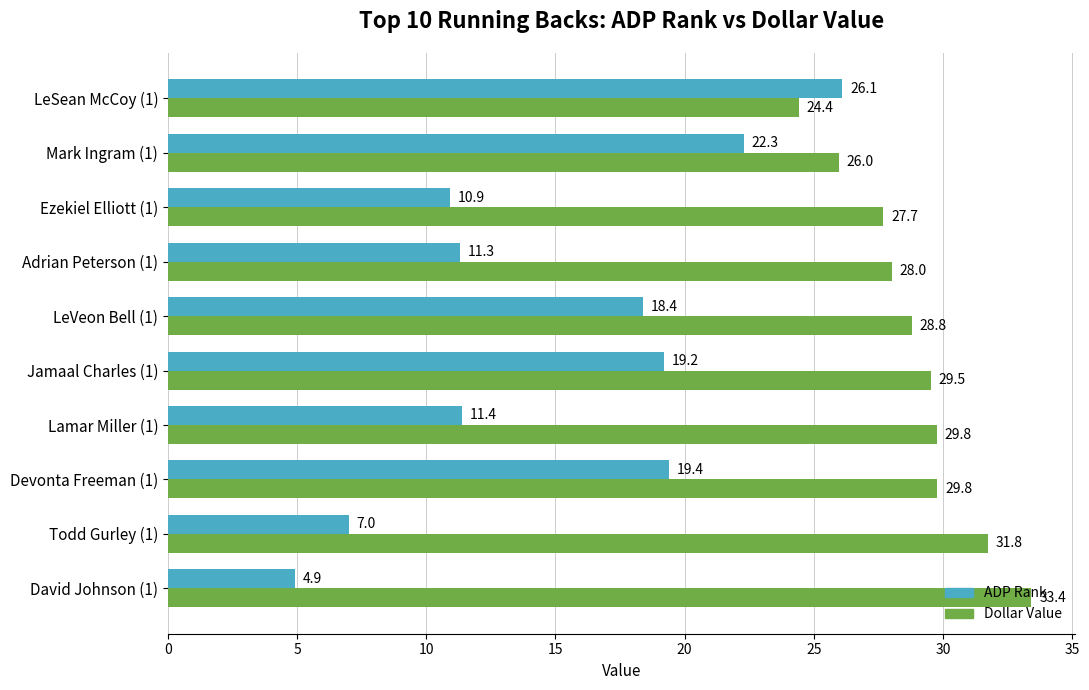

Which series has the largest range (max minus min)?

ADP Rank